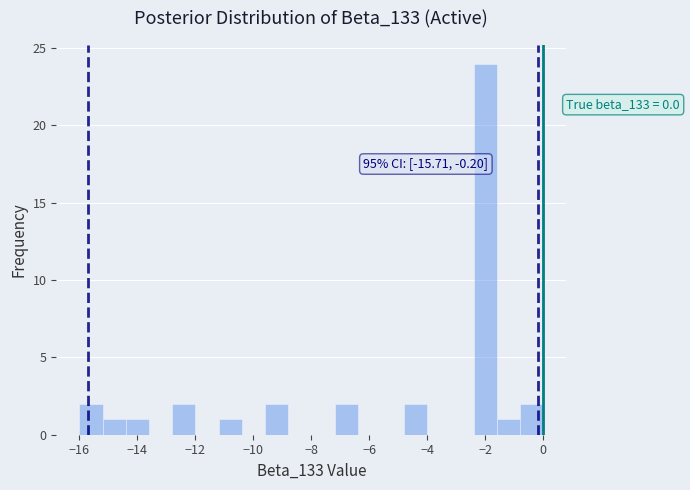

Over which range of the x-axis is the bar tallest?

-2.4 to -1.6